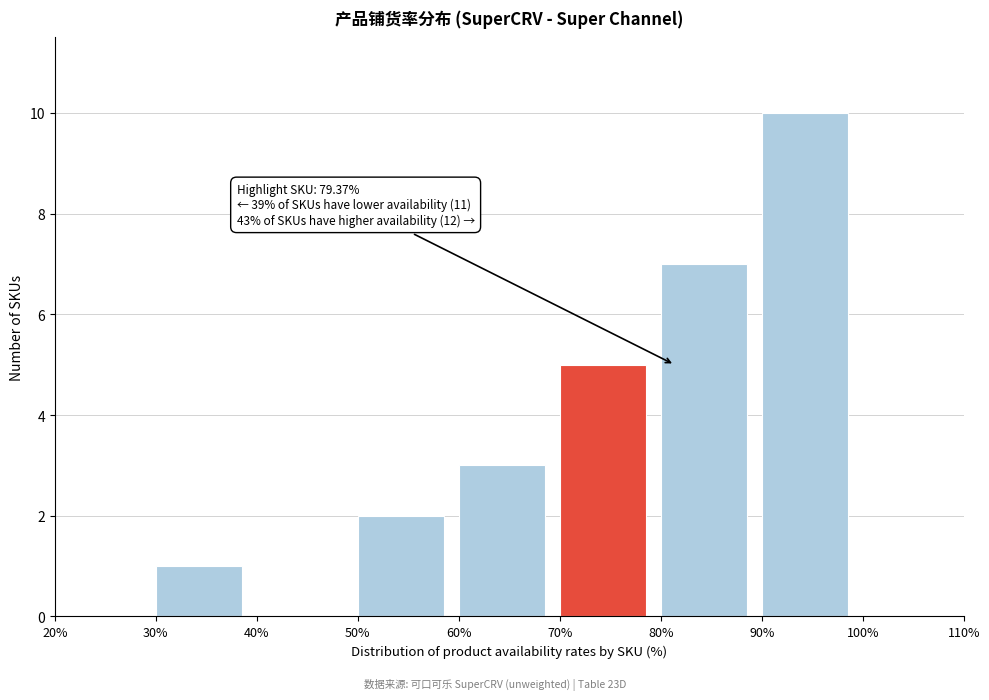

Over which range of the x-axis is the bar tallest?

90% to 100%